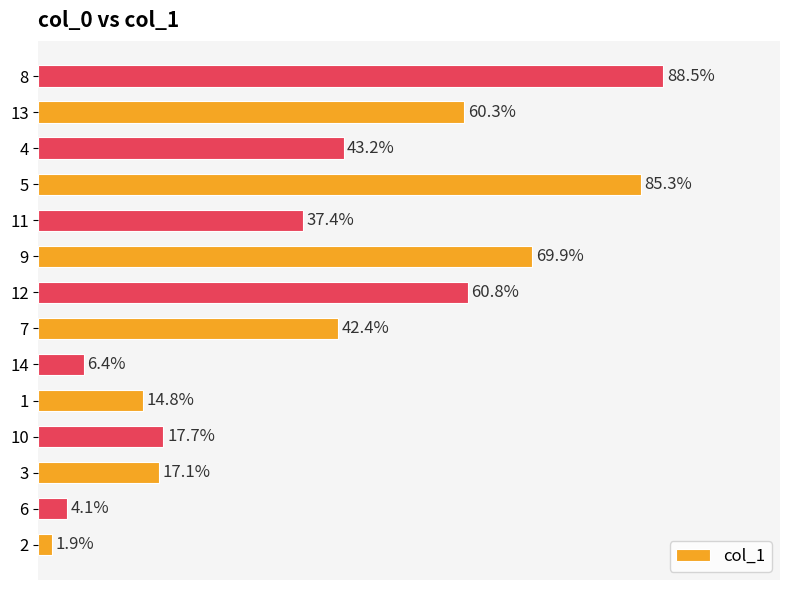

List the labels in order of value, smallest first.

2, 6, 14, 1, 3, 10, 11, 7, 4, 13, 12, 9, 5, 8